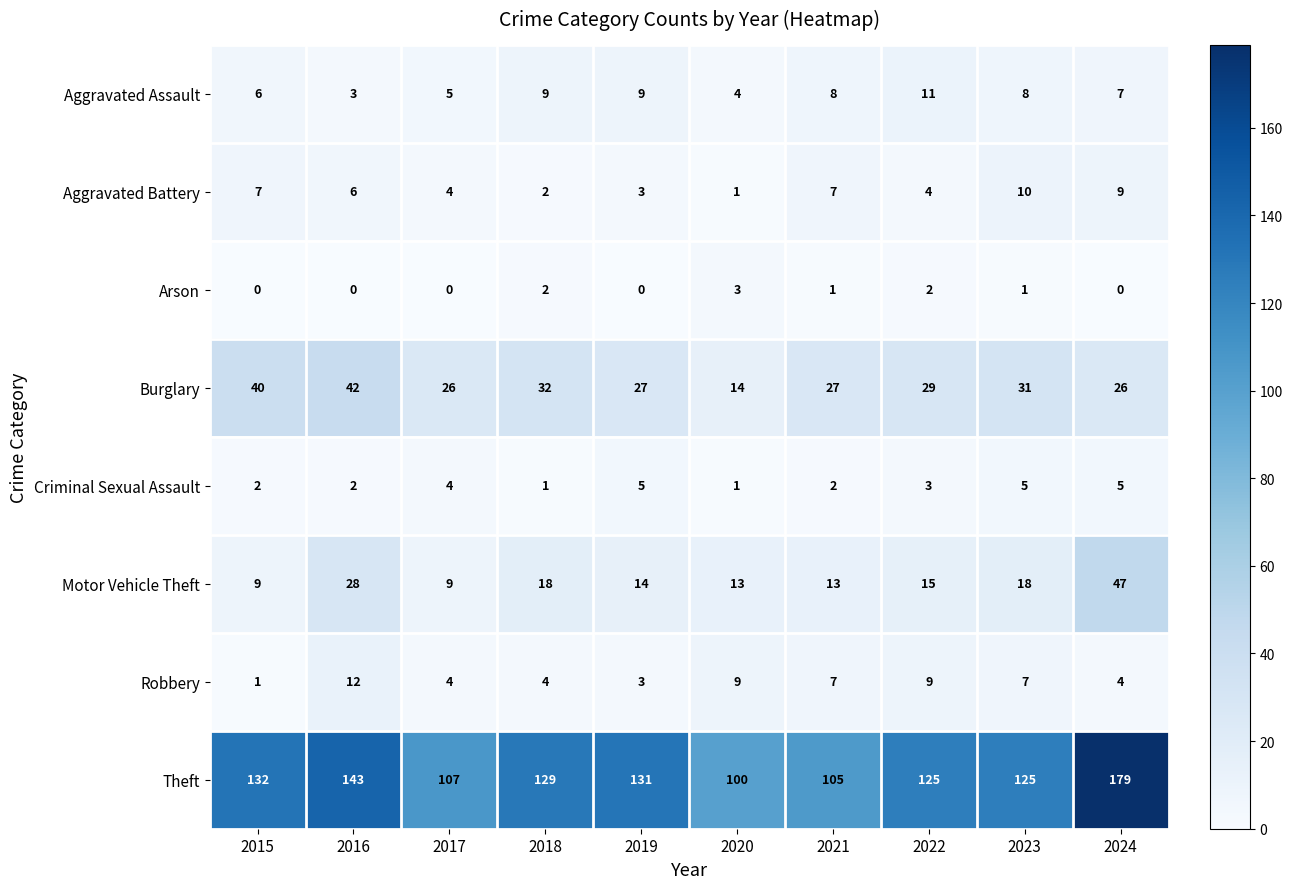

What is the spread (max minus min) of values at 2024?

179